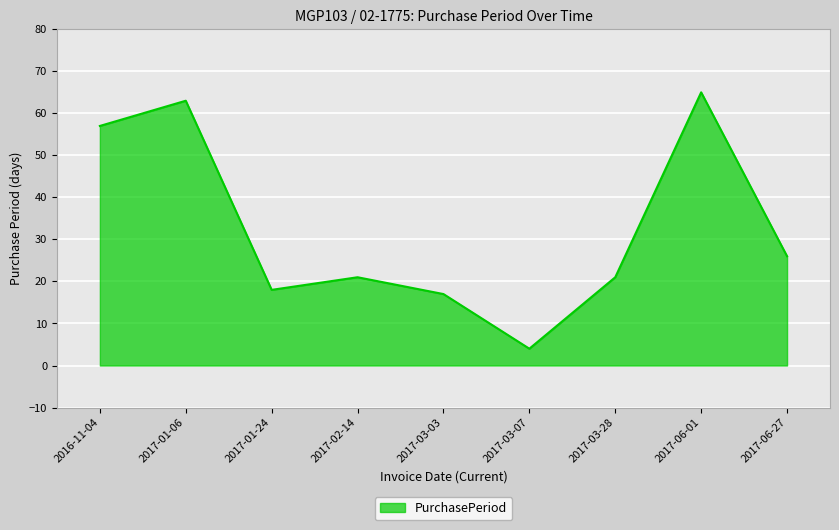

What position from the left is 2017-01-06?

2